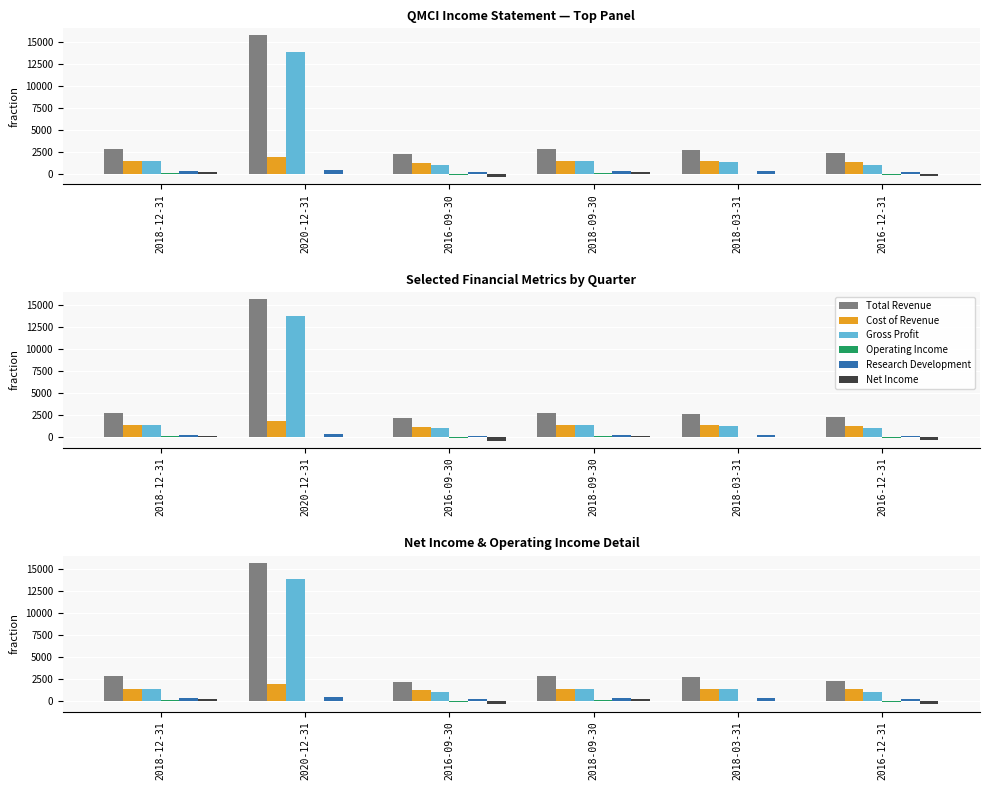

Are the bars grouped side by side (vs. stacked)?

Yes